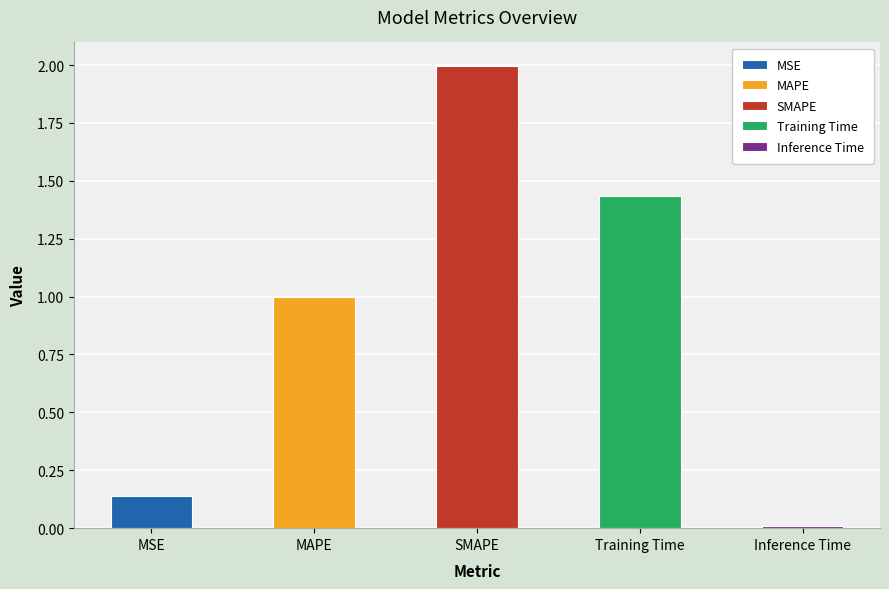

What is the sum of the values at MSE and Inference Time?

0.1